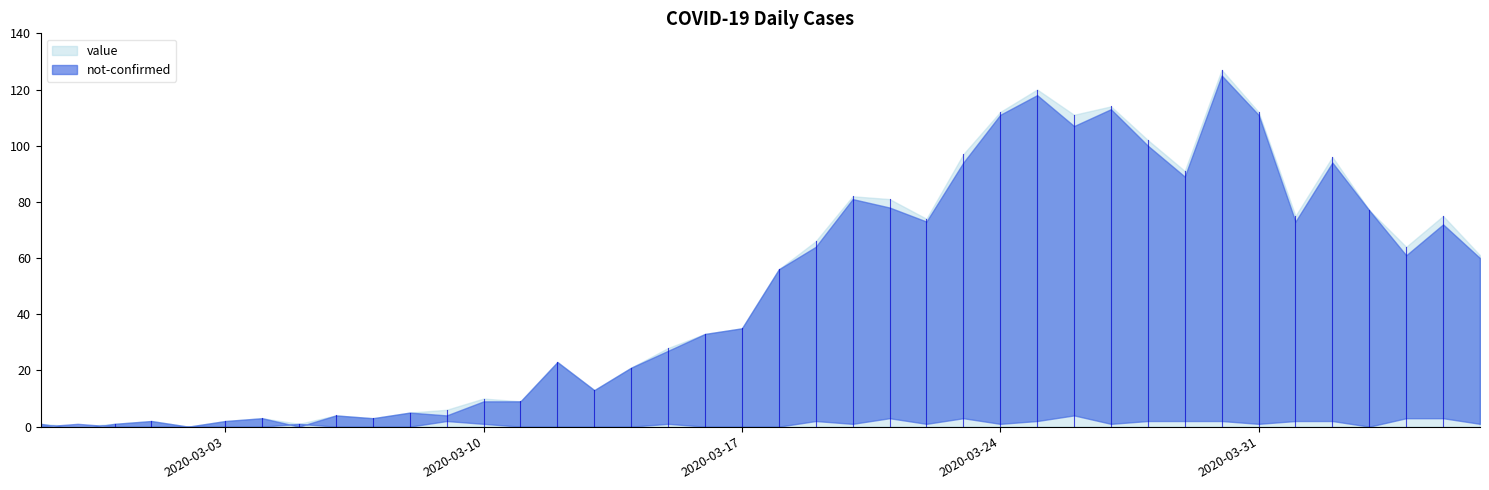

Reading left to right, transcribe all the data shown in this chart.

value: 1	0	1	2	0	2	3	1	4	3	5	6	10	9	23	13	21	28	33	35	56	66	82	81	74	97	112	120	111	114	102	91	127	112	75	96	77	64	75	61
not-confirmed: 0	1	0	0	0	0	0	1	0	0	0	2	1	0	0	0	0	1	0	0	0	2	1	3	1	3	1	2	4	1	2	2	2	1	2	2	0	3	3	1